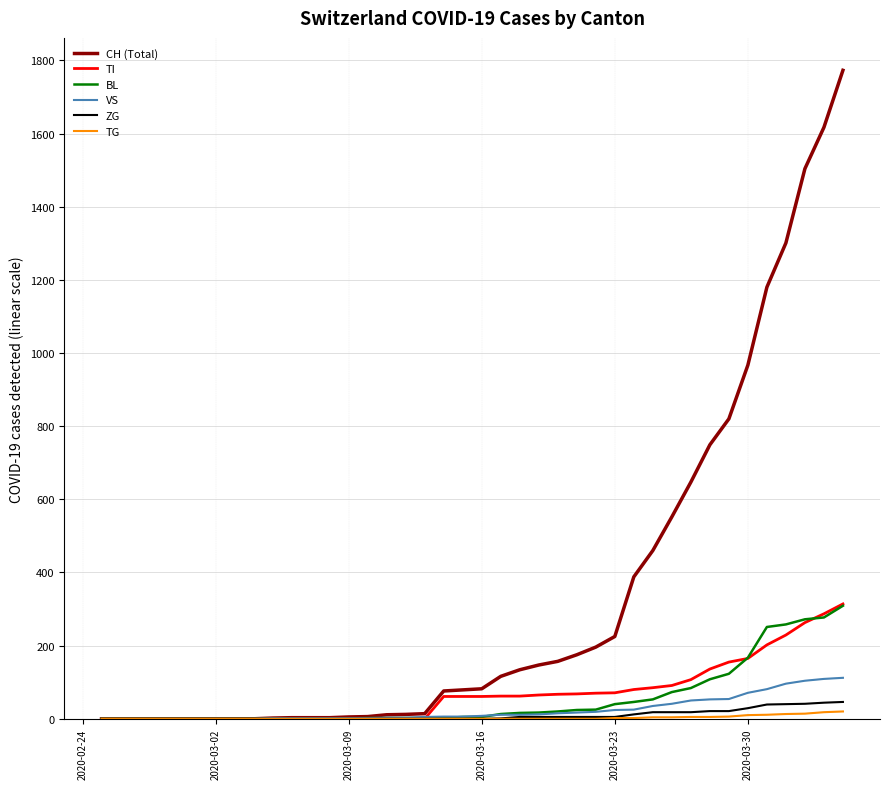

Which series has the largest total across all categories?

CH (Total)